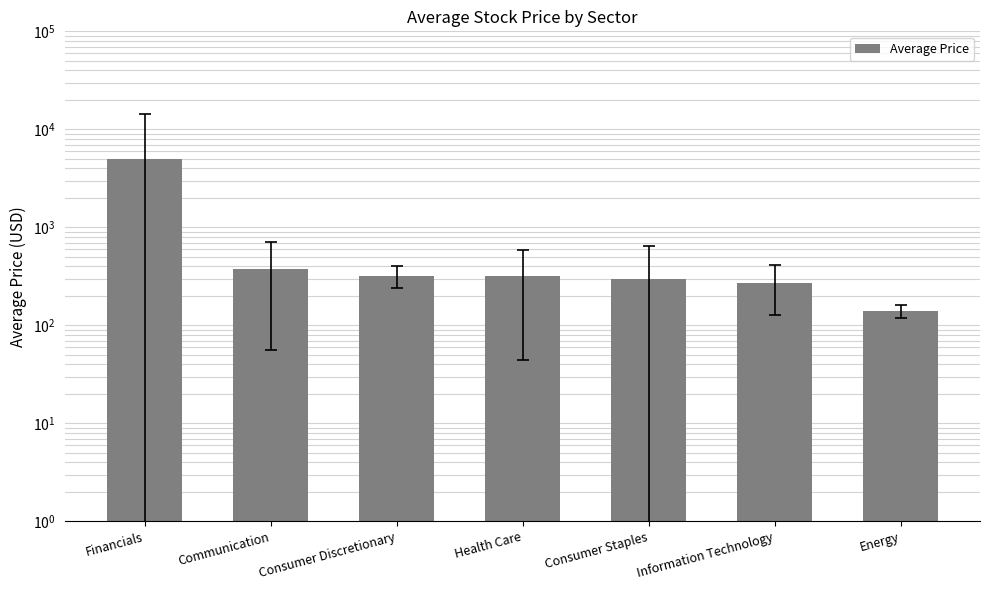

What is the sum of the values at Information Technology and Consumer Discretionary?

589.5